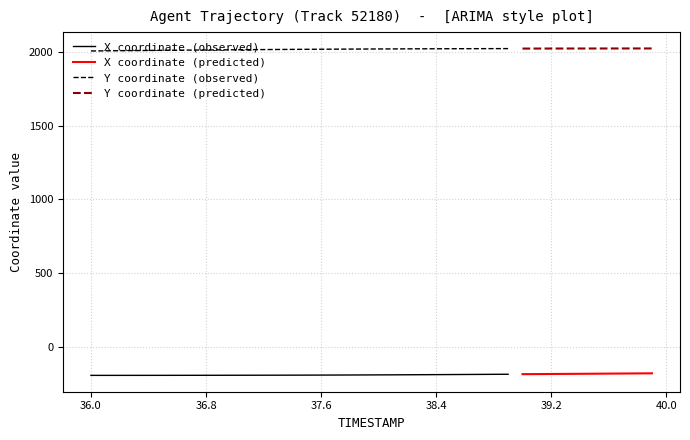

Which series has the widest spread of values?

Y